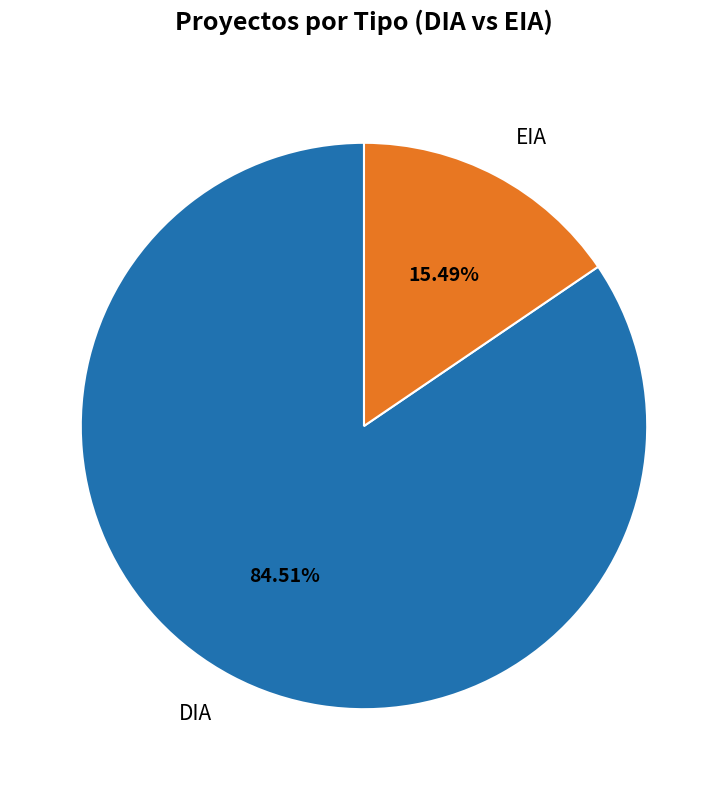

What is the majority slice?

DIA